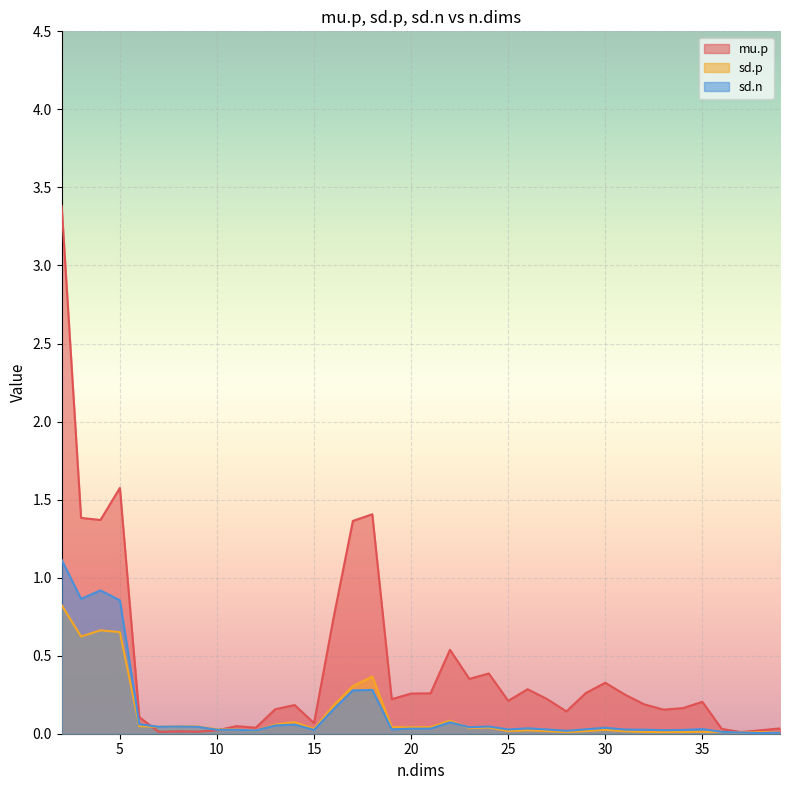

Which series has the largest range (max minus min)?

mu.p